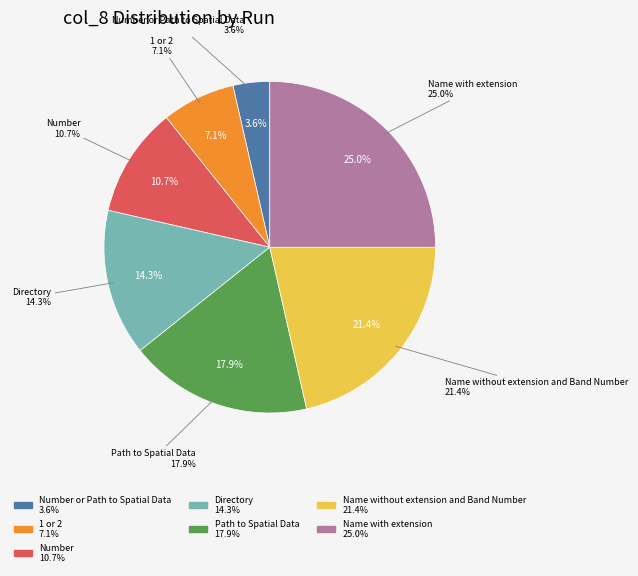

To the nearest percent, what is the difference between the largest and smallest slice percentages?

21%